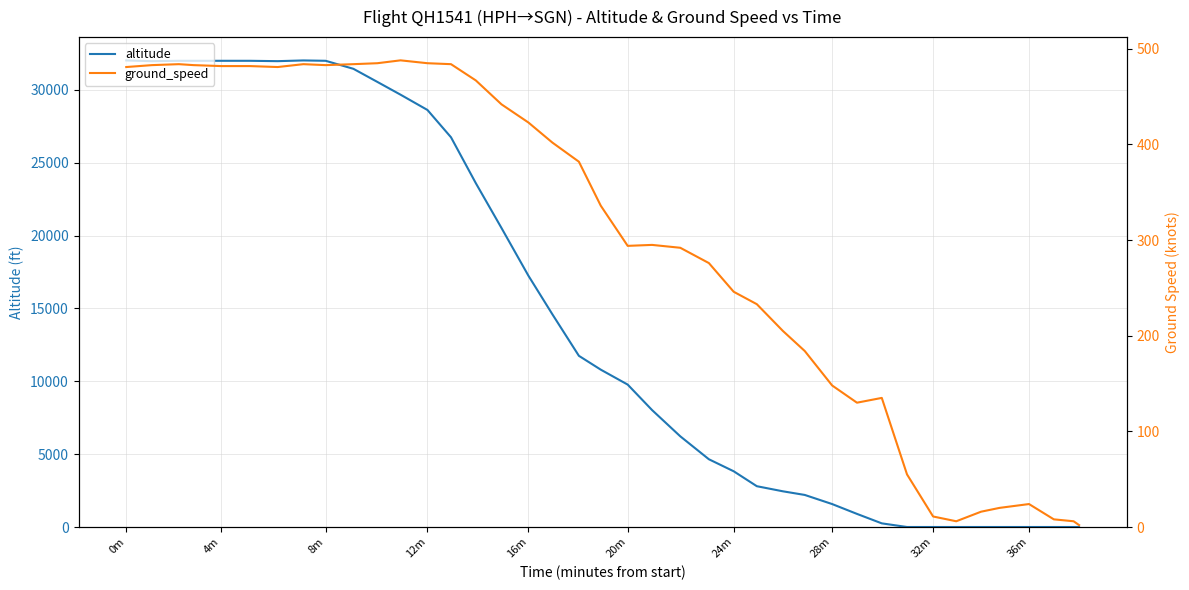

The value of altitude at 16m is 17250. True or false?

True